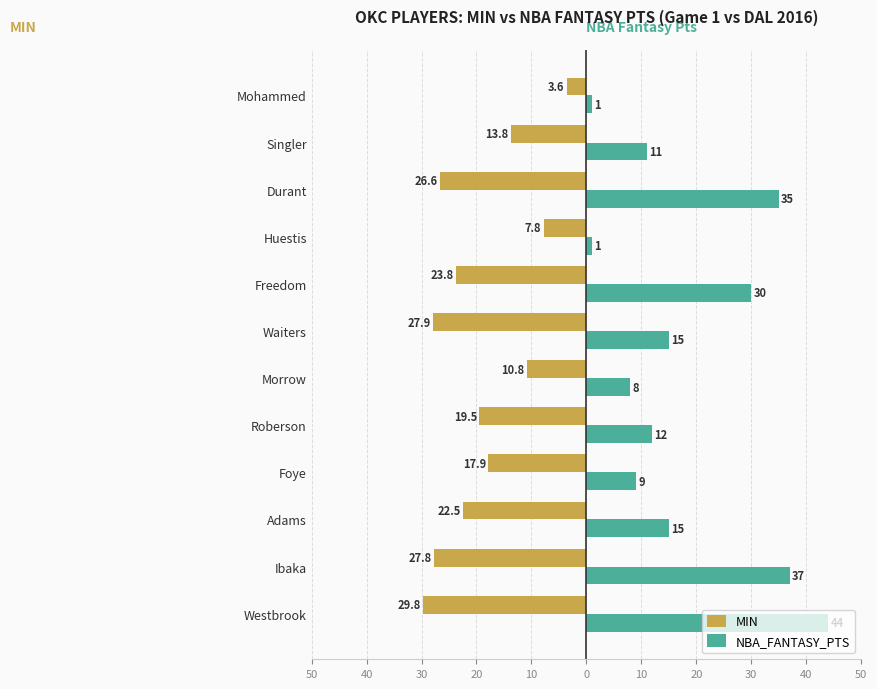

What are all the series names shown in the legend?

MIN, NBA_FANTASY_PTS